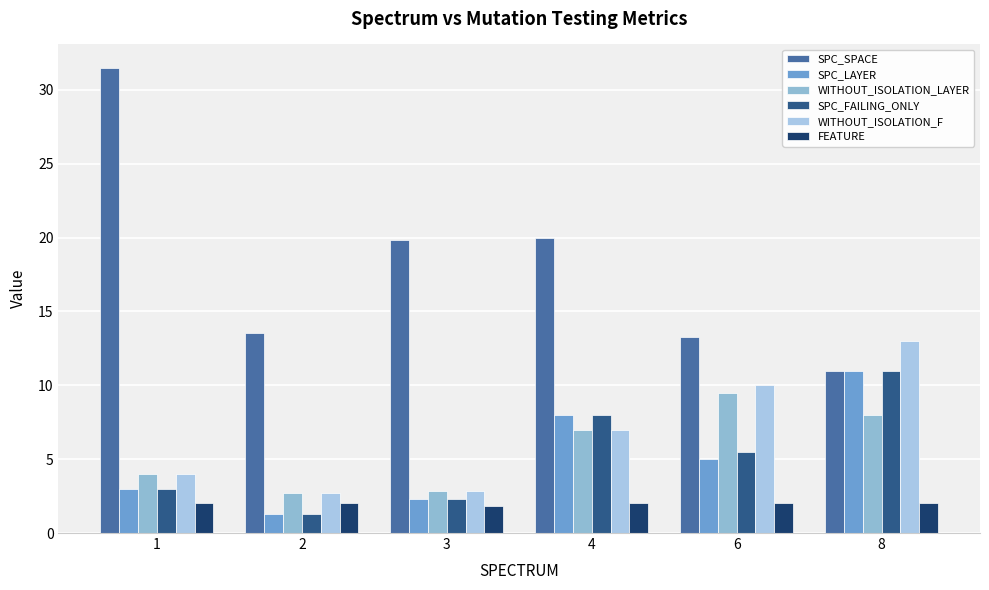

What is the value of the WITHOUT_ISOLATION_LAYER bar at the 2nd from the left?

2.7